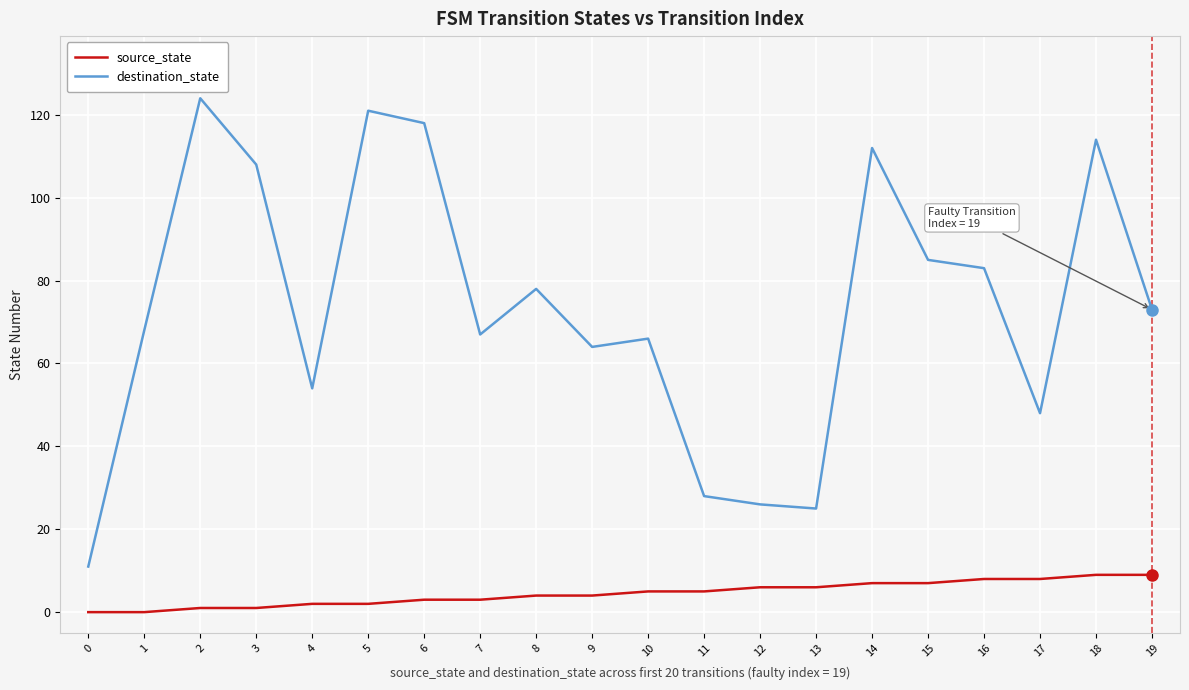

What is the difference between the maximum and minimum values in the destination_state series?

113